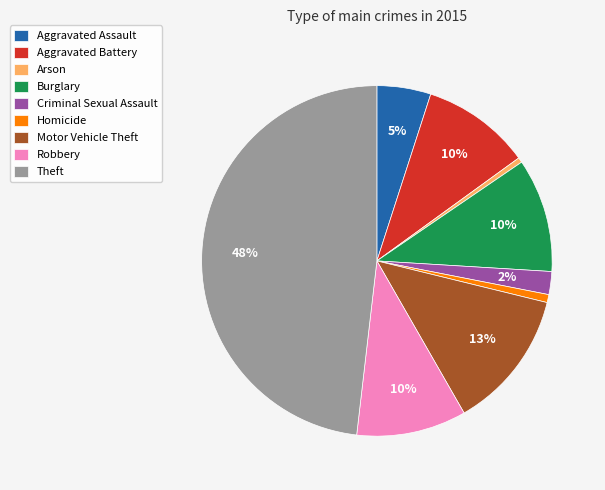

True or false: Theft accounts for 41% of the total.

False